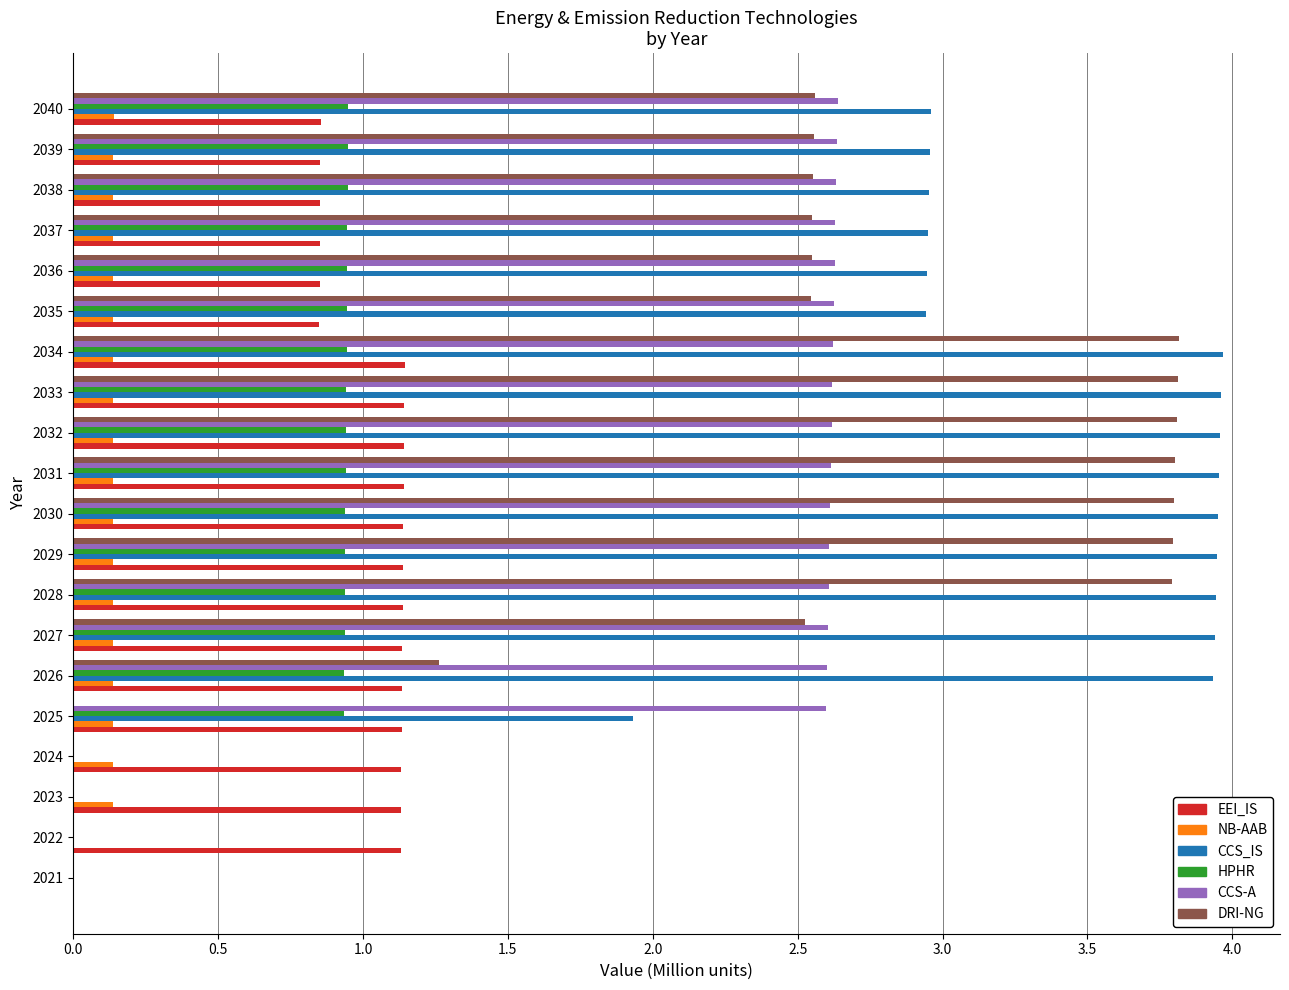

Which series has the widest spread of values?

CCS_IS